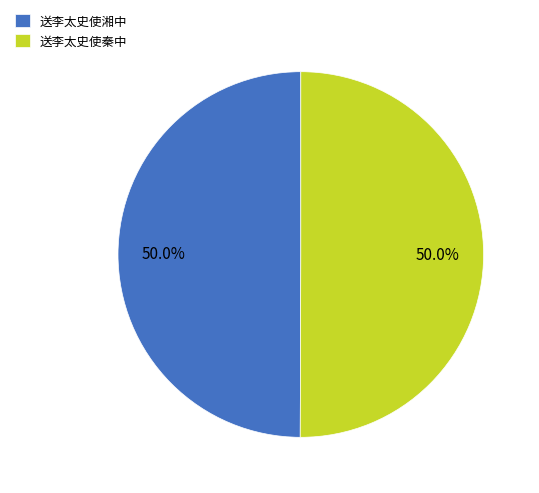

True or false: 送李太史使秦中 accounts for 50% of the total.

True